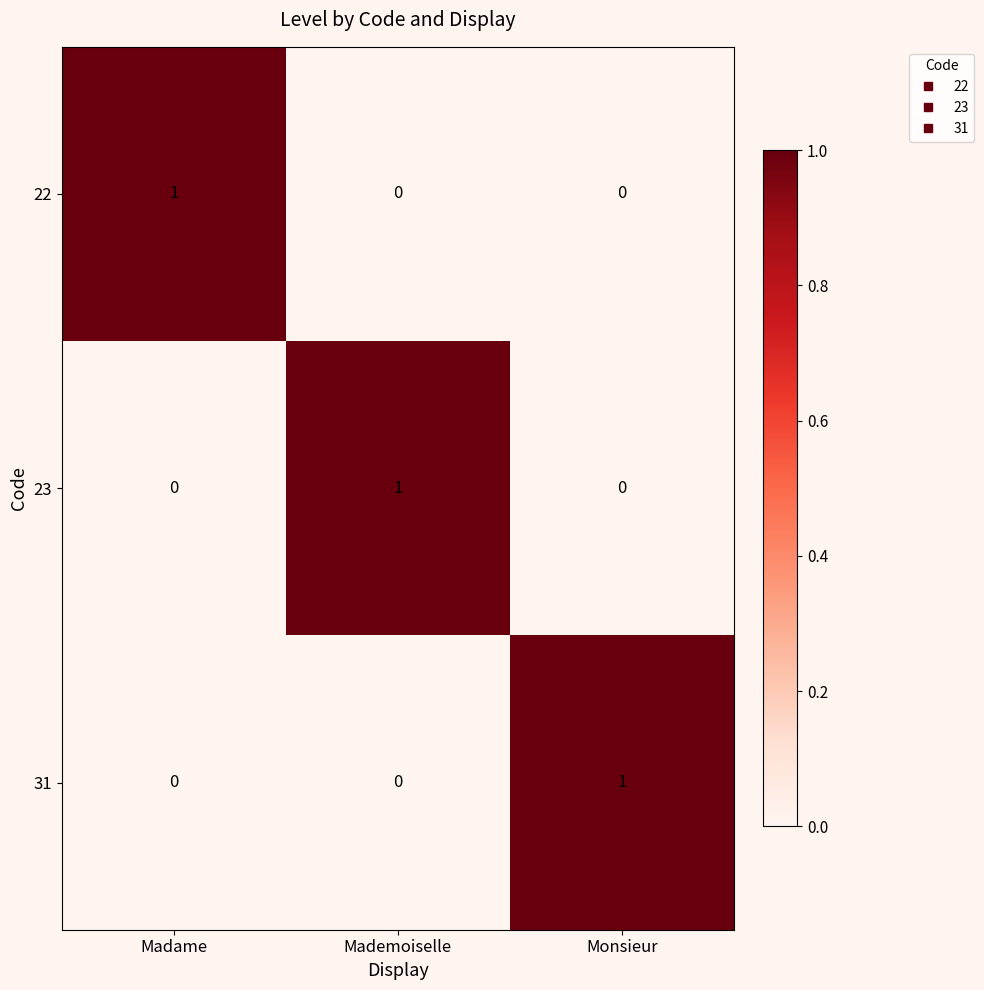

True or false: 22 has a value of 1 at Madame.

True